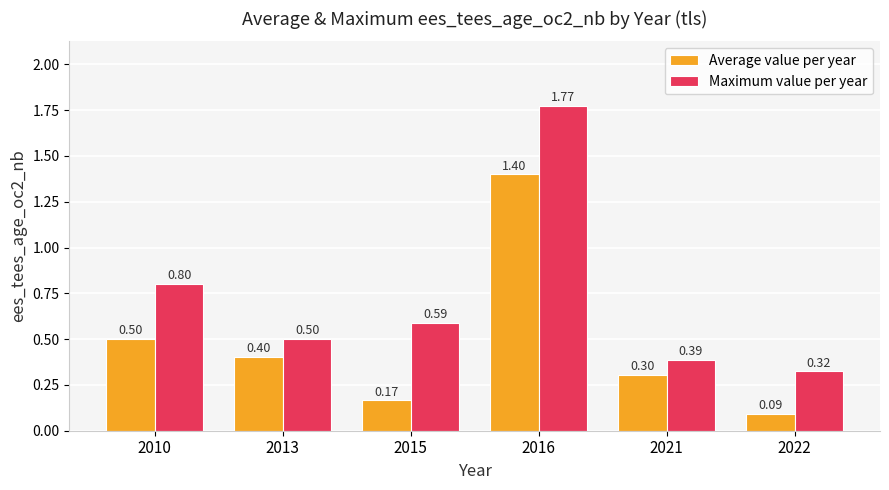

Which series changed the most between 2021 and 2022?

Average value per year